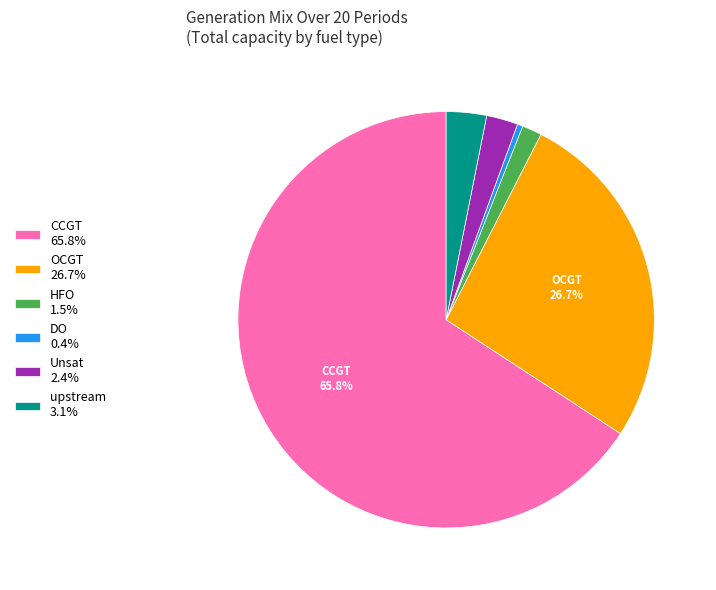

Approximately how many times larger is the value at HFO 1.5% compared to upstream 3.1%?

0.5